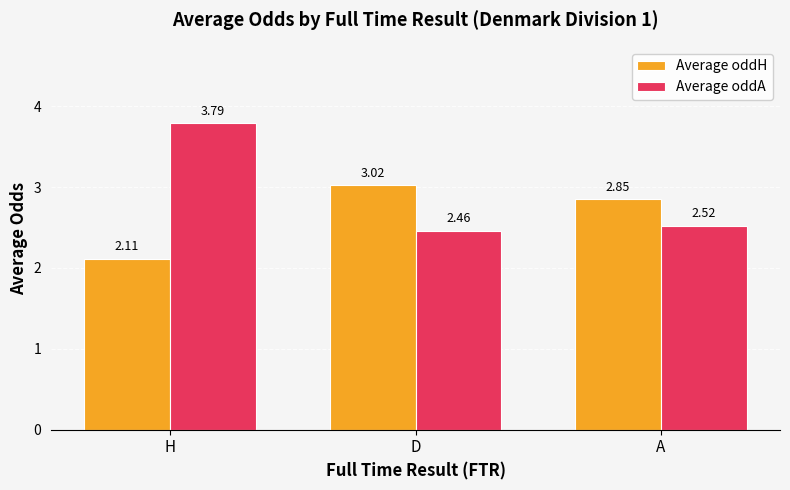

How many categories are shown in the chart?

3